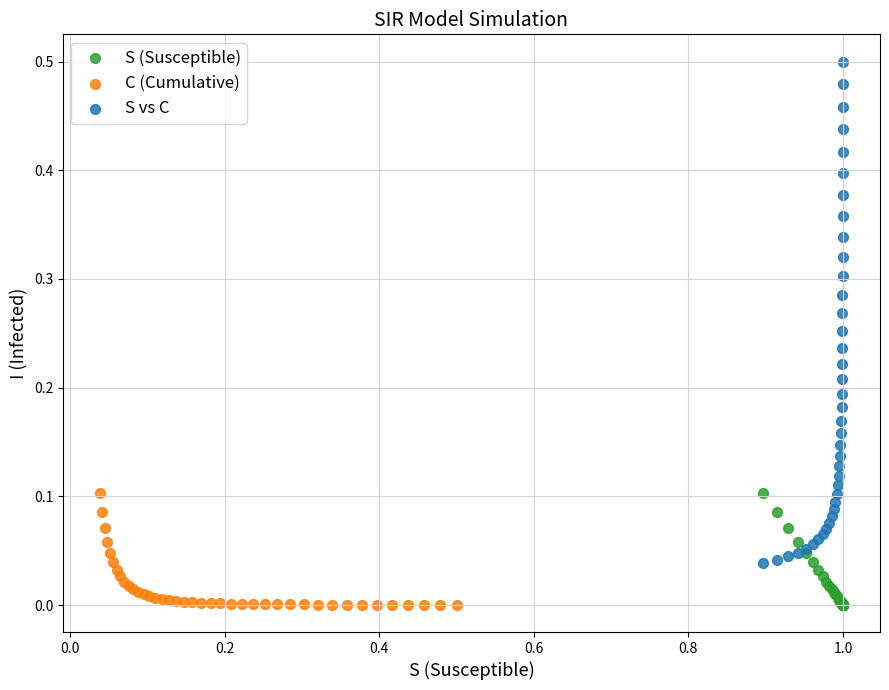

Which series has the largest Y range (max minus min)?

S vs C